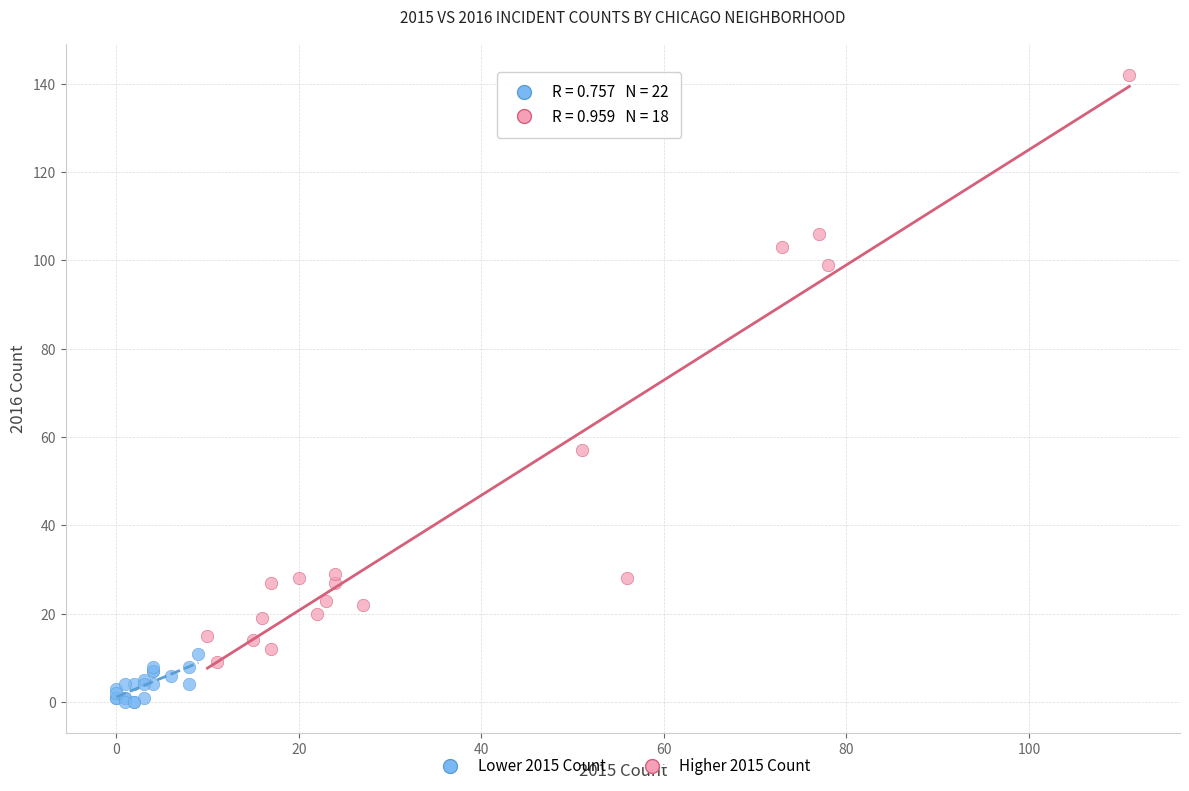

Which series has the largest Y range (max minus min)?

Higher 2015 Count